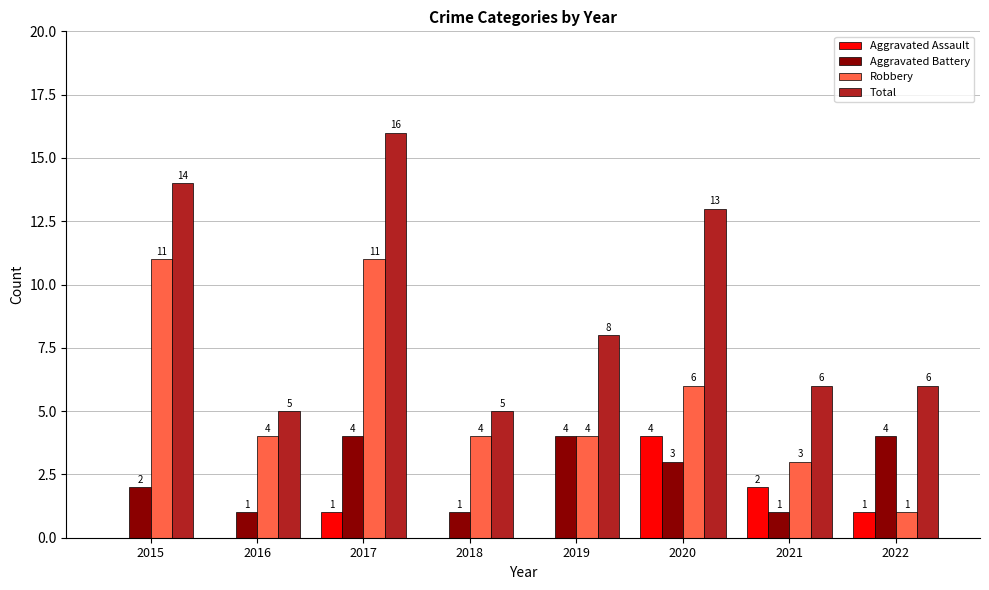

How many groups of bars are there?

8